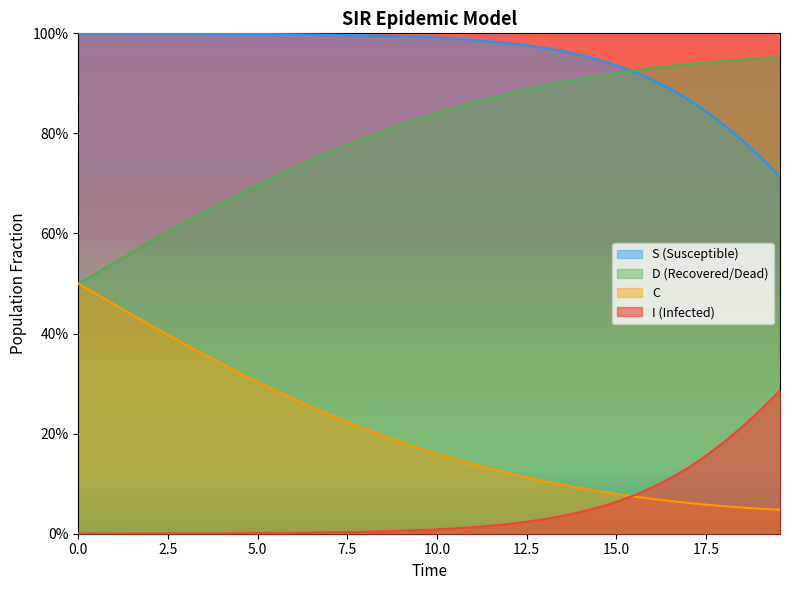

Does the chart display data point markers on the line(s)?

No